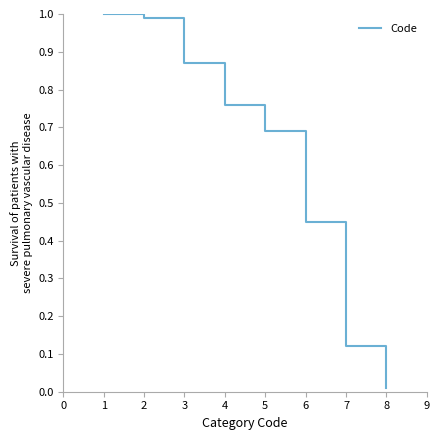

Does the chart display data point markers on the line(s)?

No